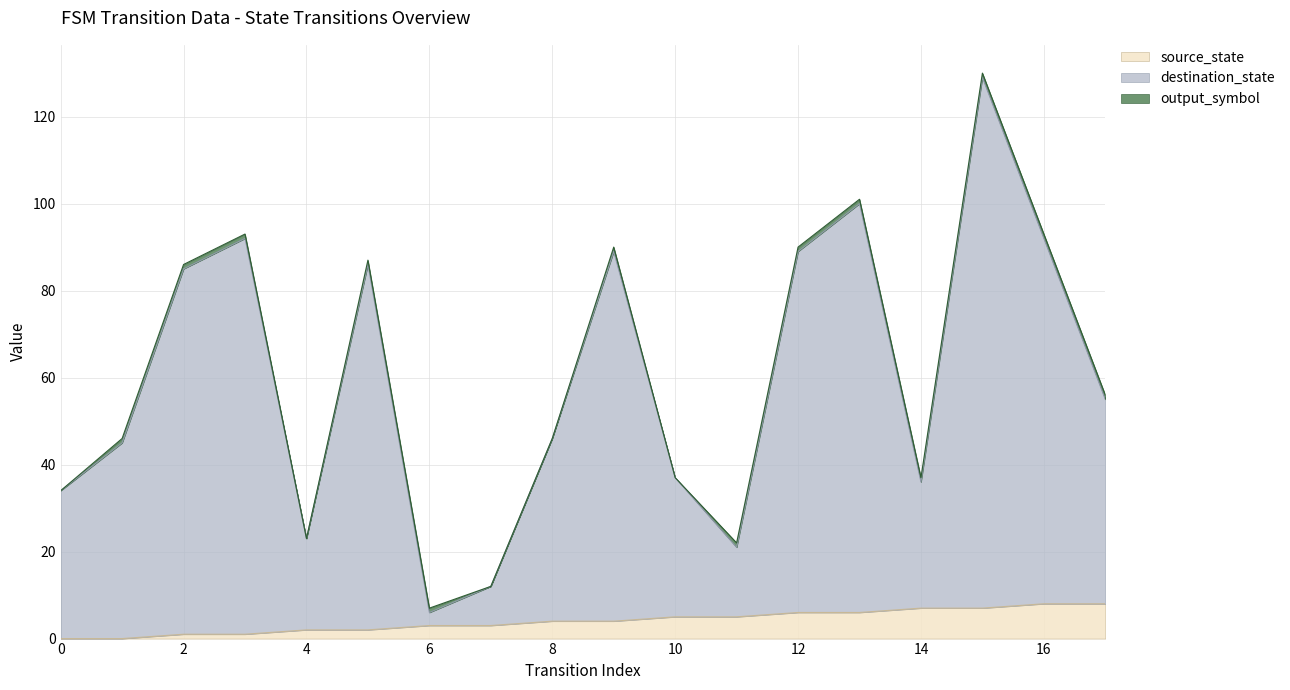

Is the value of source_state at 10 greater than the value of destination_state at 1?

No